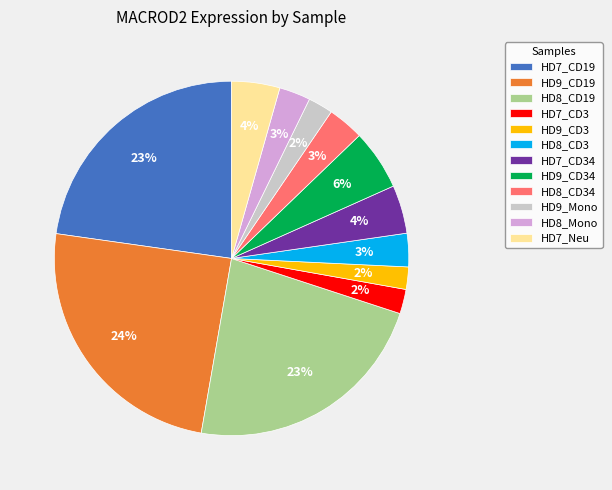

How many segments does this pie chart have?

12